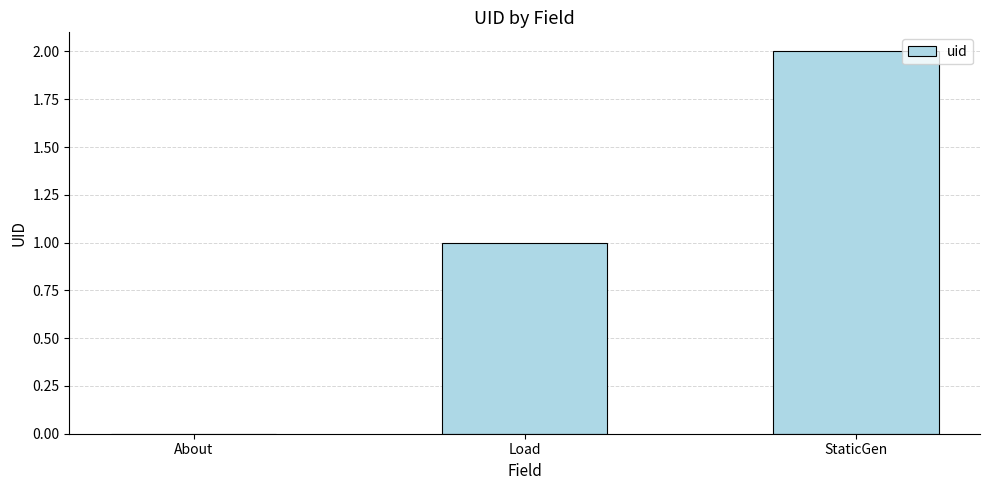

What is the sum of the values at StaticGen and About?

2